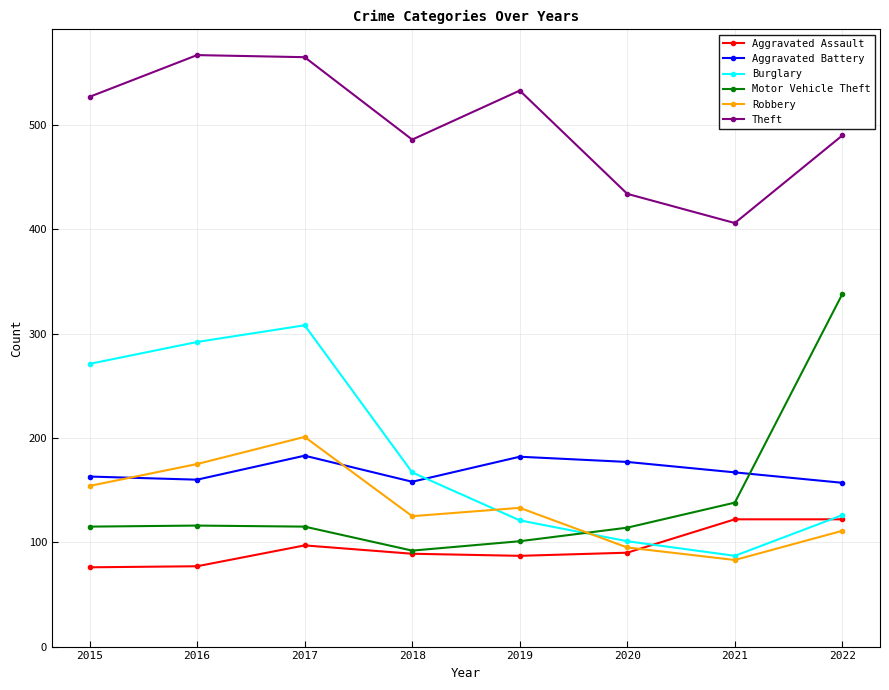

What value does the Motor Vehicle Theft series have at 2017?

115